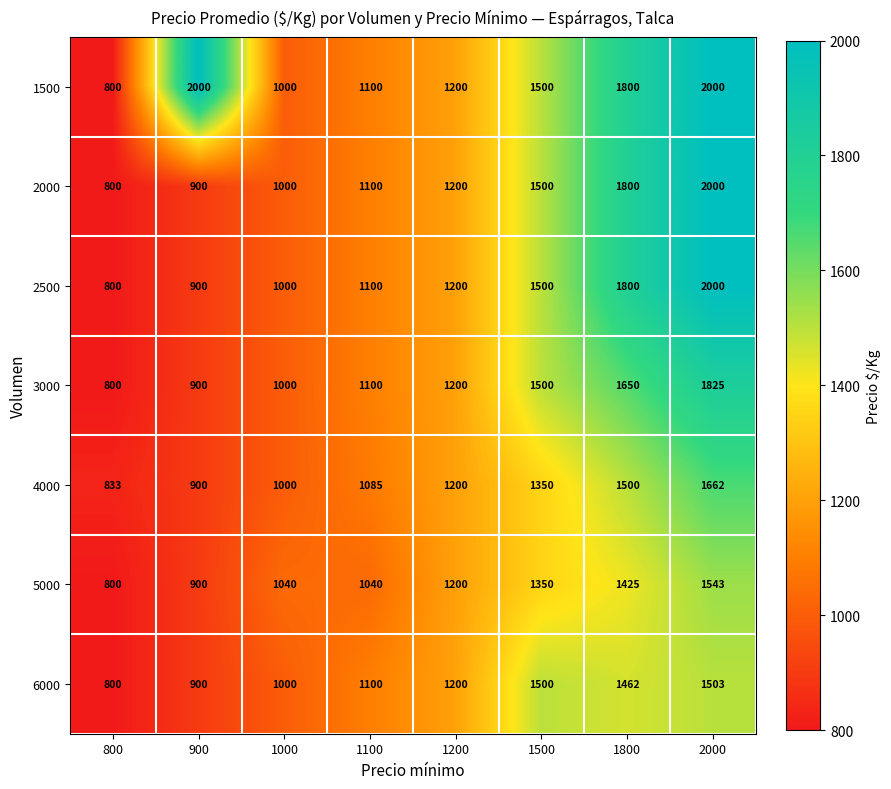

At how many categories does at least one series exceed 1732?

3